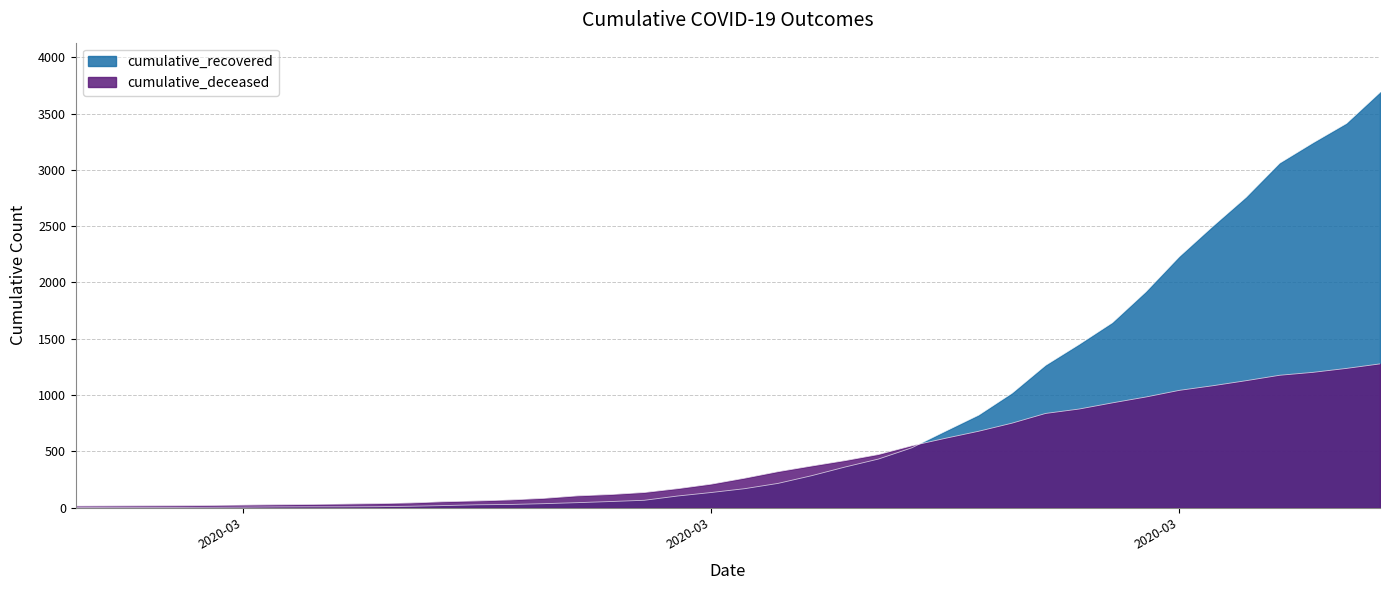

At which label is cumulative_recovered closest to 1844?

2020-03-30